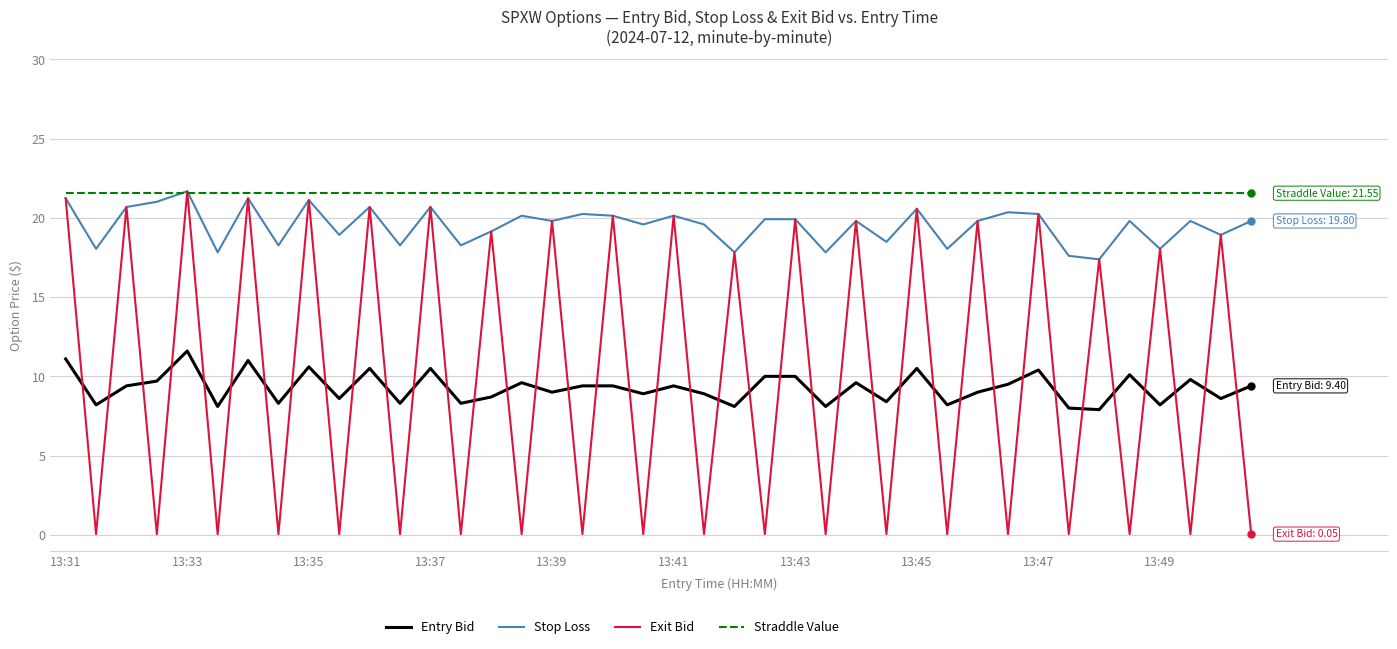

What is the lowest value of the Exit Bid series?

0.1